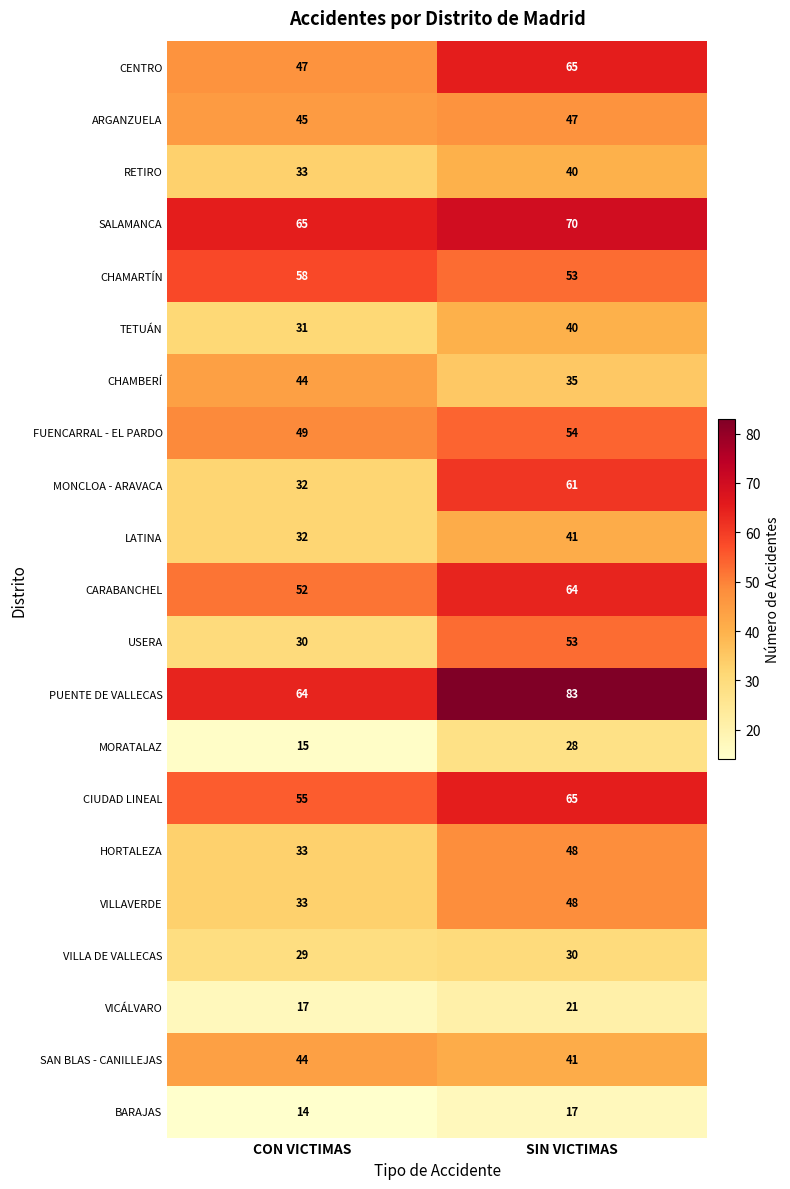

Where is VILLAVERDE nearest to the value 40?

CON VICTIMAS